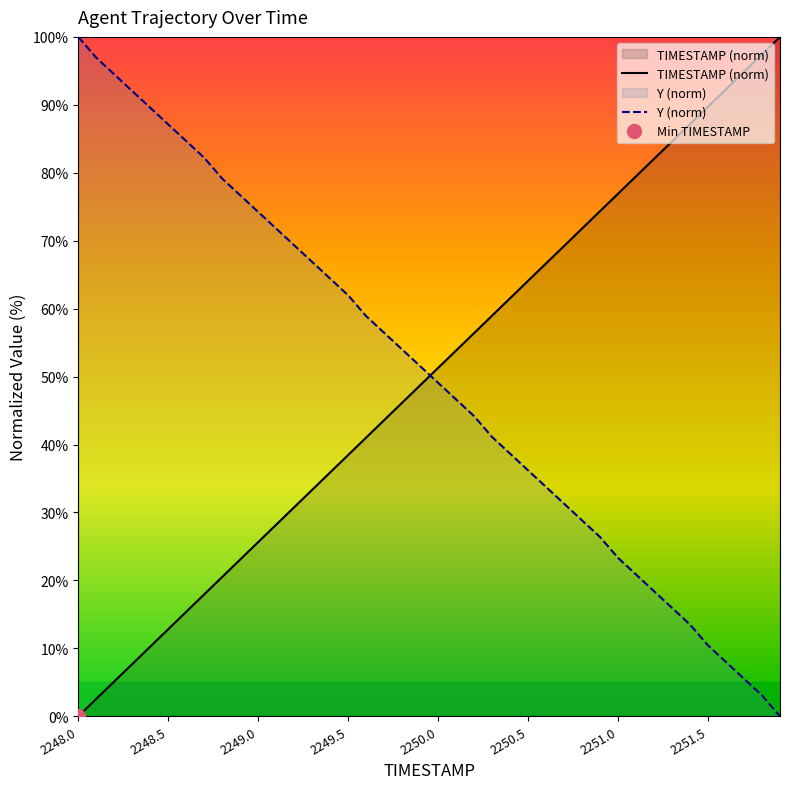

What position from the left is 2251.4?

35